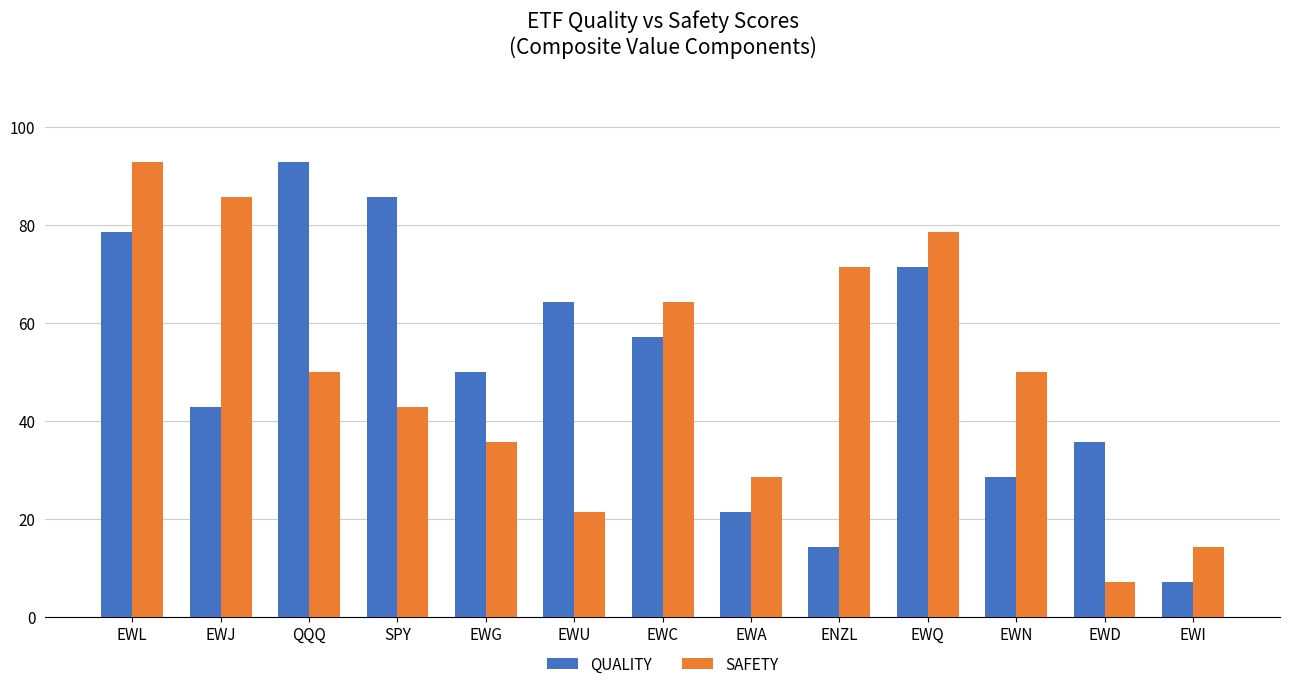

What value does the QUALITY series have at QQQ?

92.8